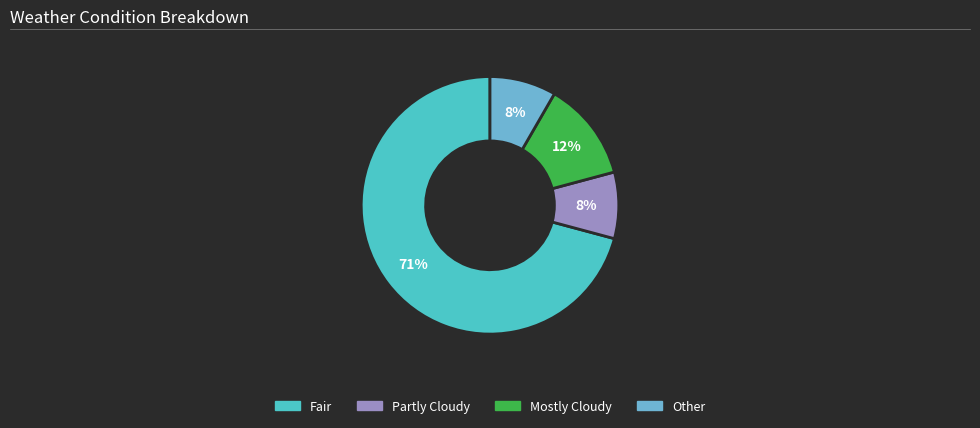

Which slice is the largest?

Fair